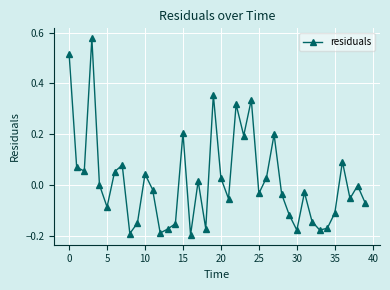

What is the difference between the maximum and second lowest values?

0.8